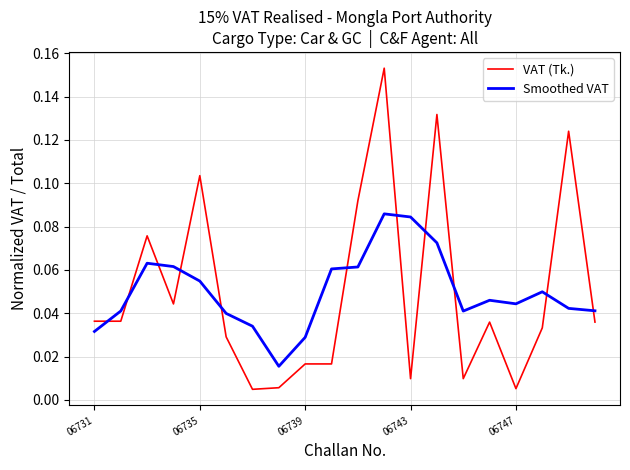

Which series has the largest range (max minus min)?

VAT (Tk.)